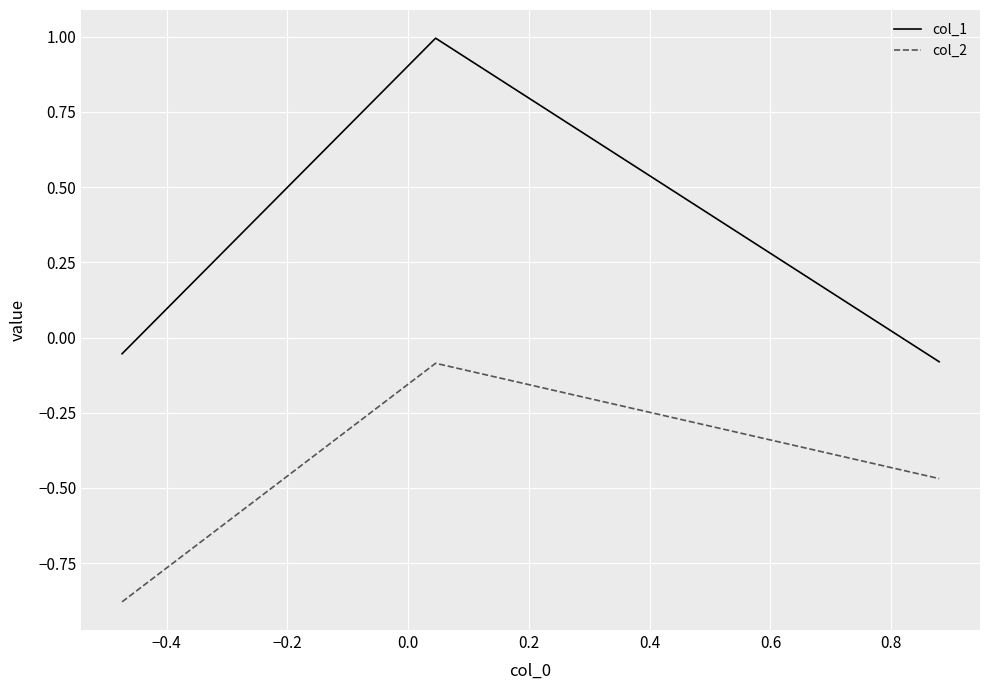

What is the difference between the maximum and second lowest values in the col_1 series?

1.0